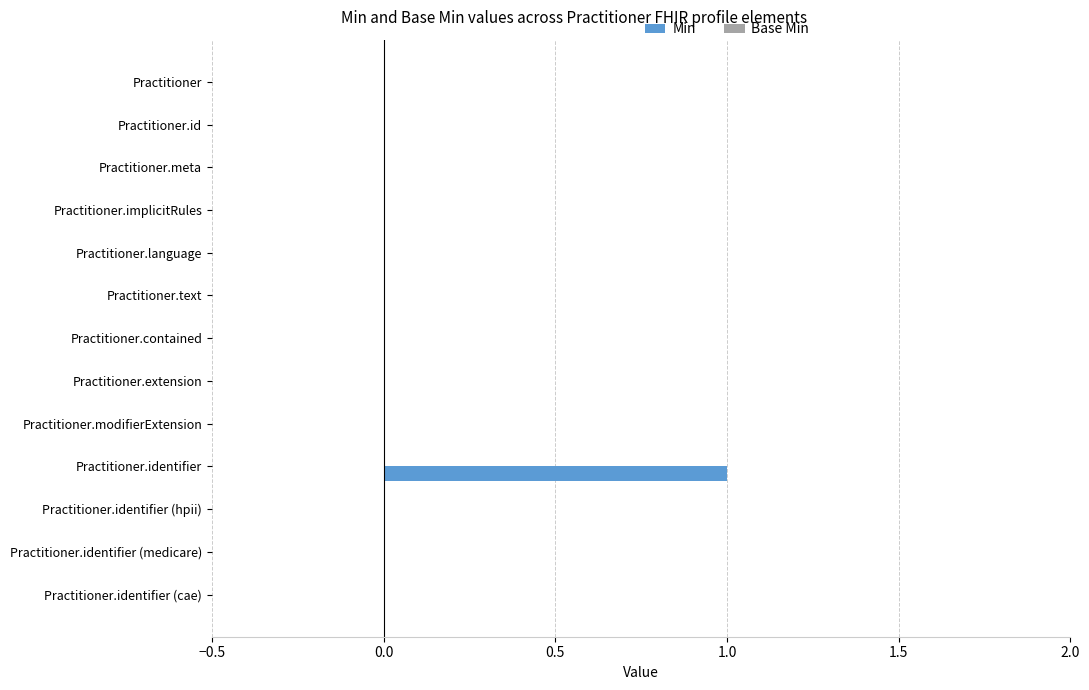

What is the change in value from Practitioner.extension to Practitioner.identifier?

+1